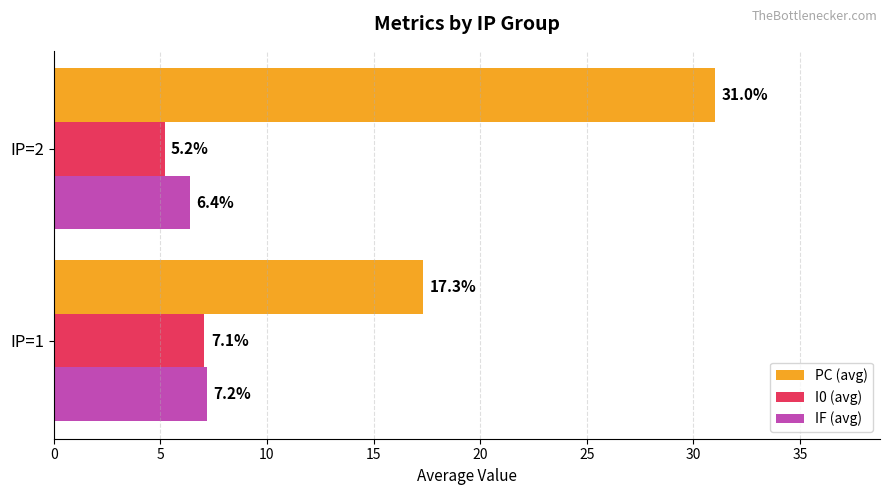

List the series in order of their peak value, lowest first.

I0 (avg), IF (avg), PC (avg)